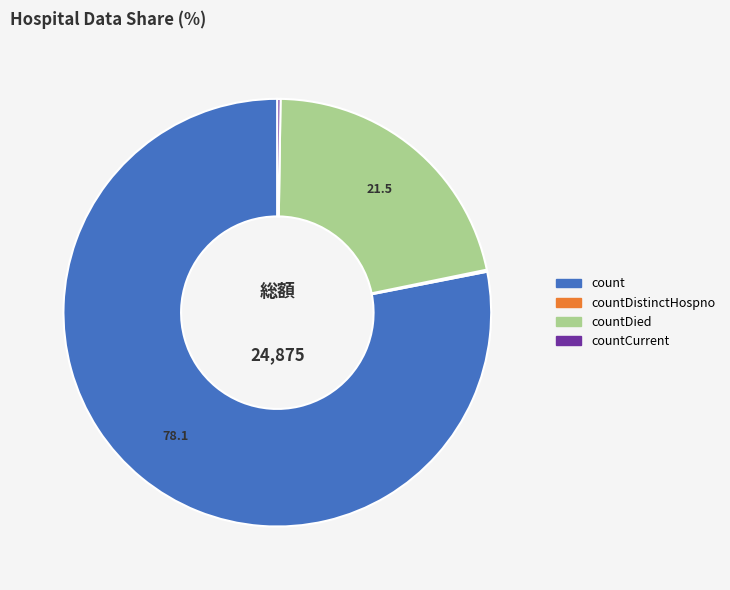

Is there any slice that represents more than half of the pie?

Yes